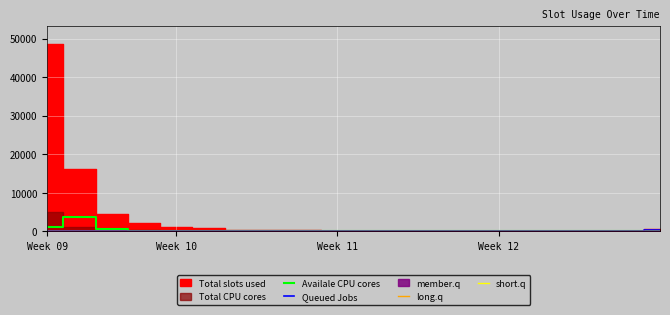

Is the value of long.q at 8 greater than the value of Availale CPU cores at 6?

No